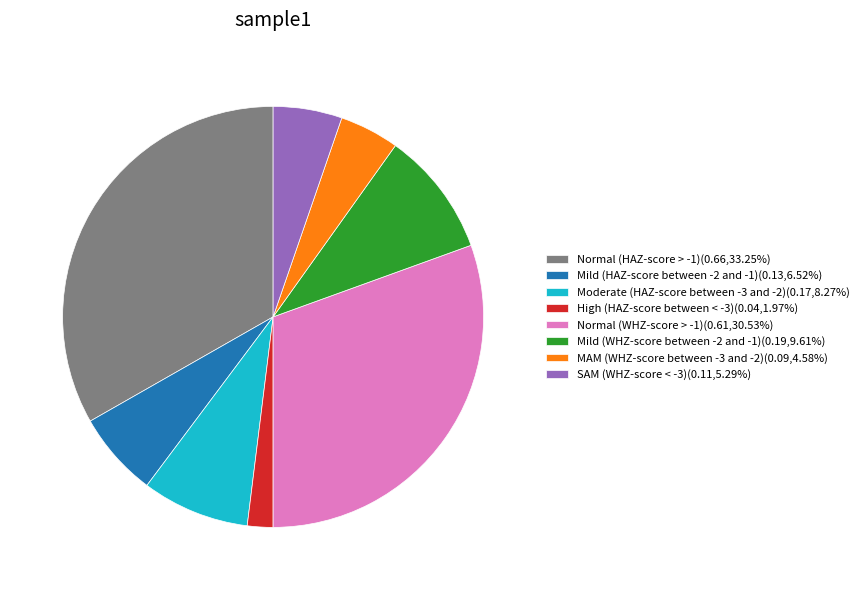

Does any single category account for the majority?

No